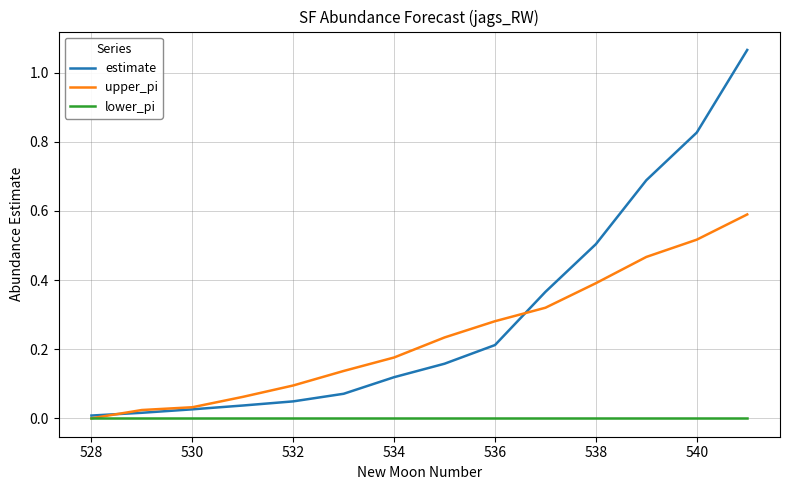

Which series has the largest total across all categories?

estimate